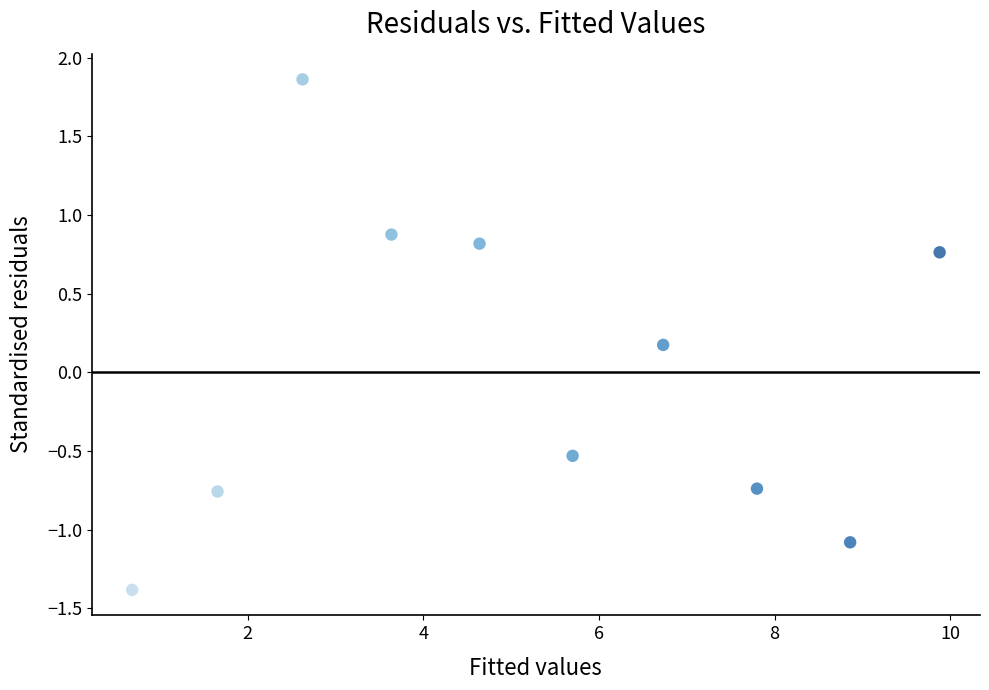

What is the range of X values (max minus min)?

9.2